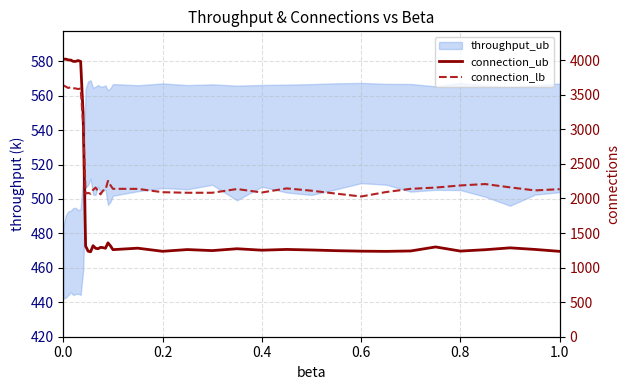

How many intersections are there between connection_lb and connection_ub?

1